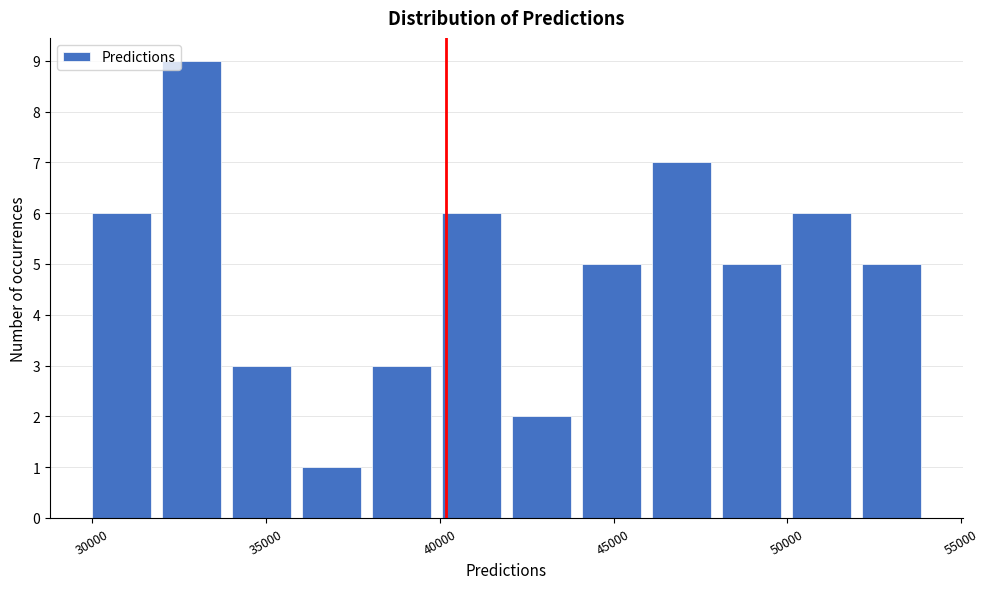

Reading left to right, list every bar in this chart as the range it spans on the x-axis followed by its height. Neither the bar edges nor the heights are printed on the chart, so give them approximately, as read against the axes.

30000 to 32000: 6
32000 to 34000: 9
34000 to 36000: 3
36000 to 38000: 1
38000 to 40000: 3
40000 to 42000: 6
42000 to 44000: 2
44000 to 46000: 5
46000 to 48000: 7
48000 to 50000: 5
50000 to 52000: 6
52000 to 54000: 5